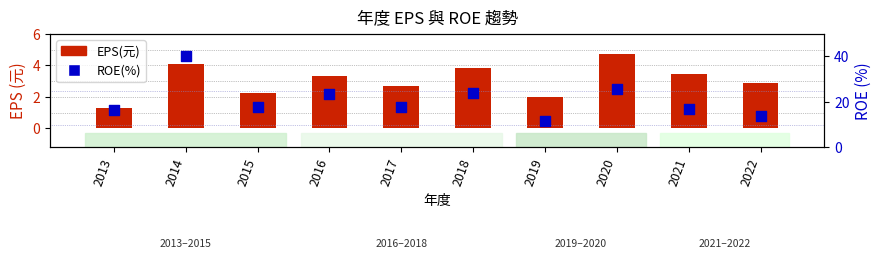

What is the total value across all series at 2020?

30.3